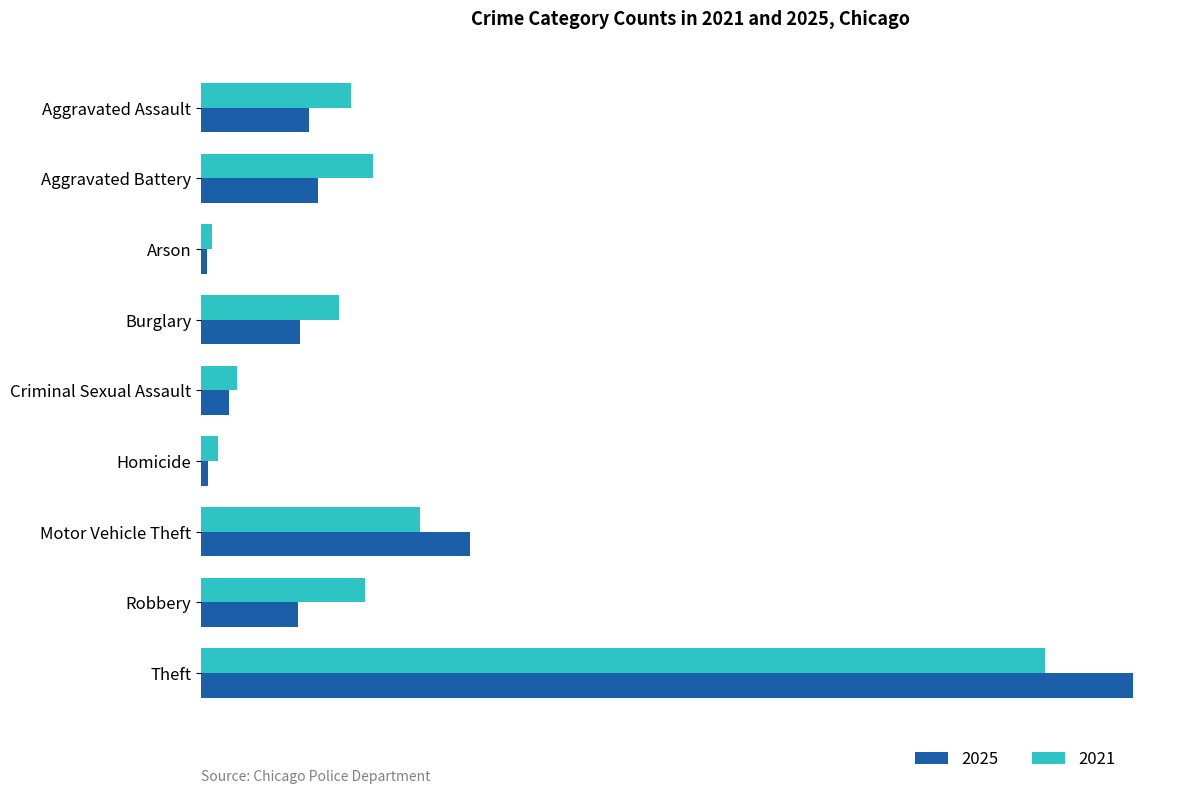

What are all the series names shown in the legend?

2025, 2021